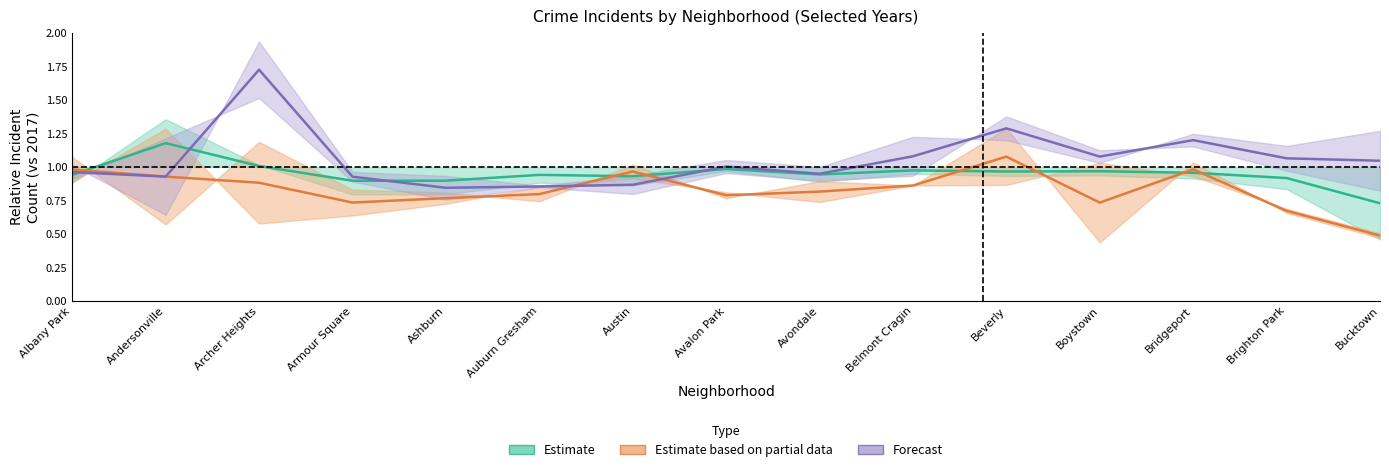

True or false: Estimate based on partial data has more than 1 points higher than both neighbors.

True